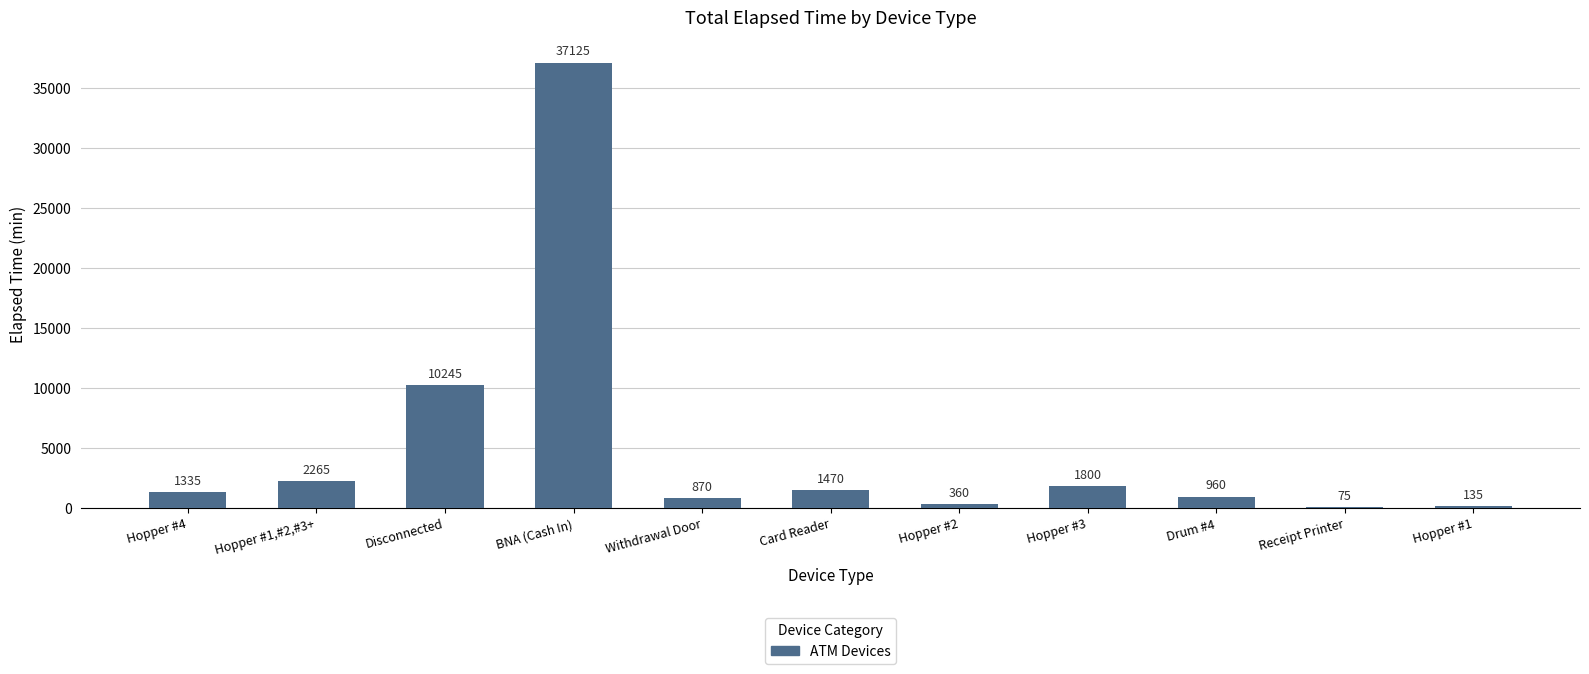

Read the value at BNA (Cash In).

37125